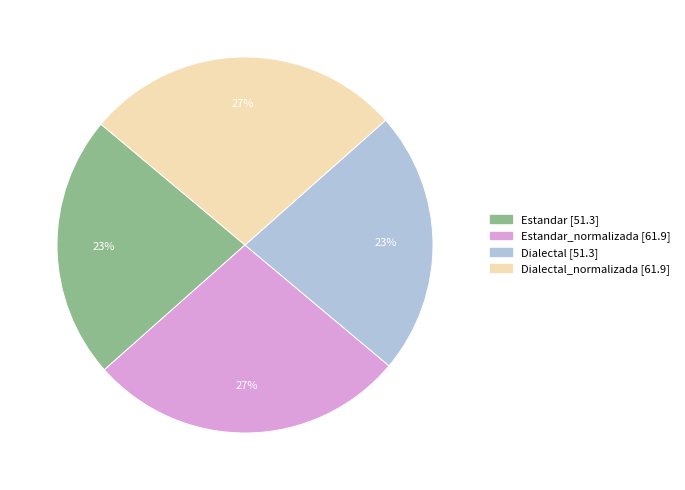

To the nearest percent, what is the average slice percentage?

25%